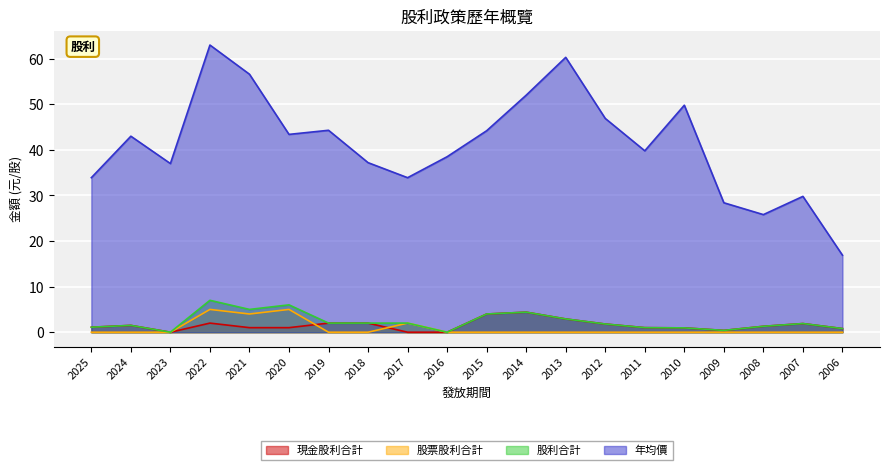

Does the chart display data point markers on the line(s)?

No